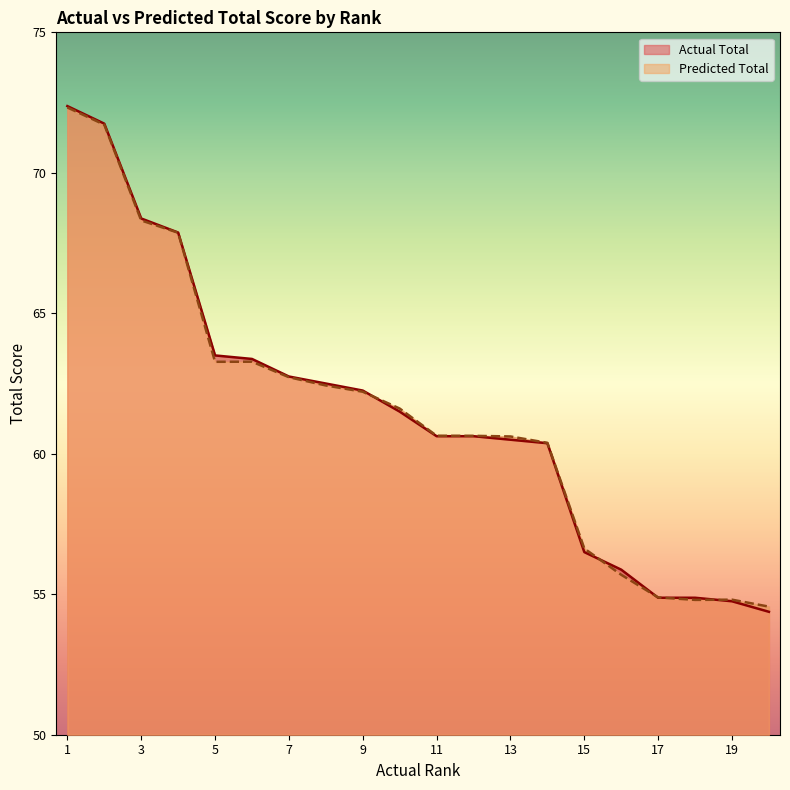

True or false: Actual Total has a value of 62.8 at 7.

True